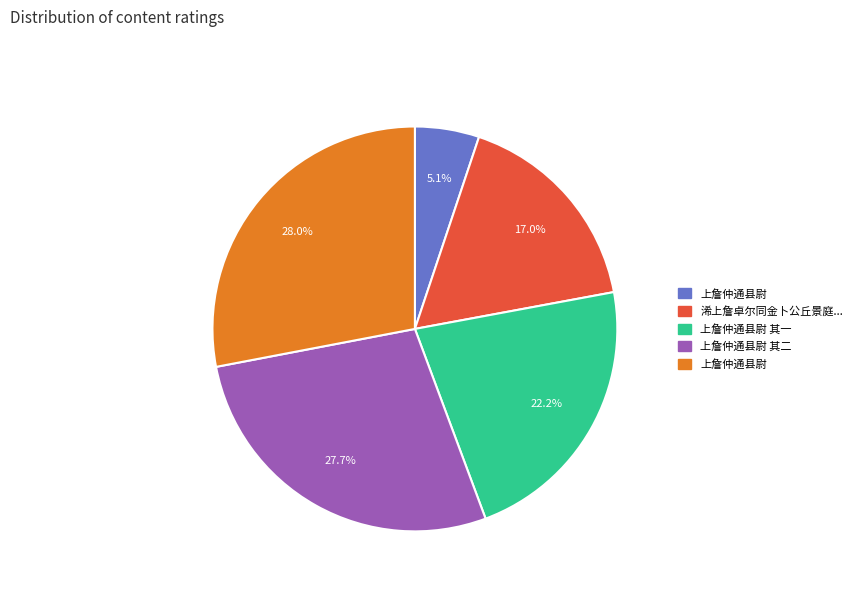

Is there a majority slice in this chart?

No